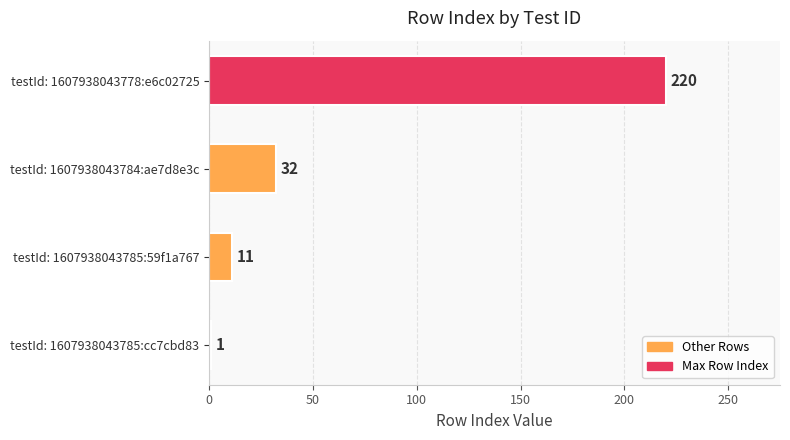

What is the difference between the second highest and minimum values?

31